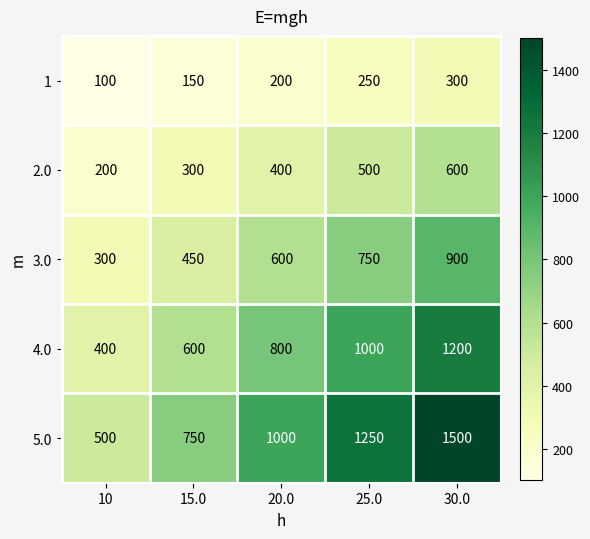

At 15.0, list the series in order from smallest to largest.

1, 2.0, 3.0, 4.0, 5.0